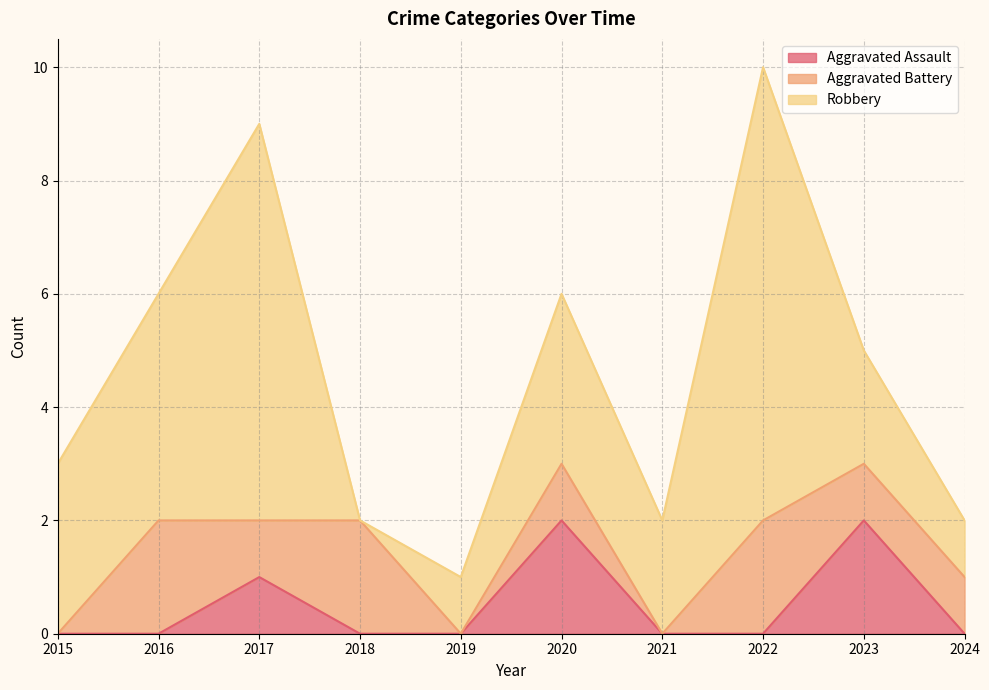

Does the chart have visible grid lines?

Yes